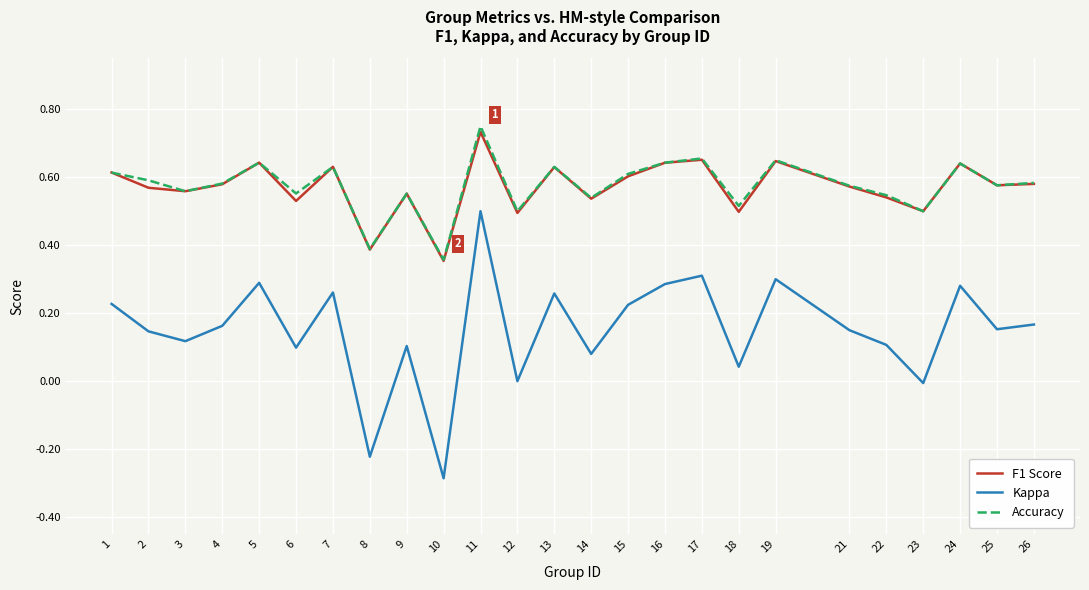

In Kappa, how many points are lower than both neighbors (excluding endpoints)?

9